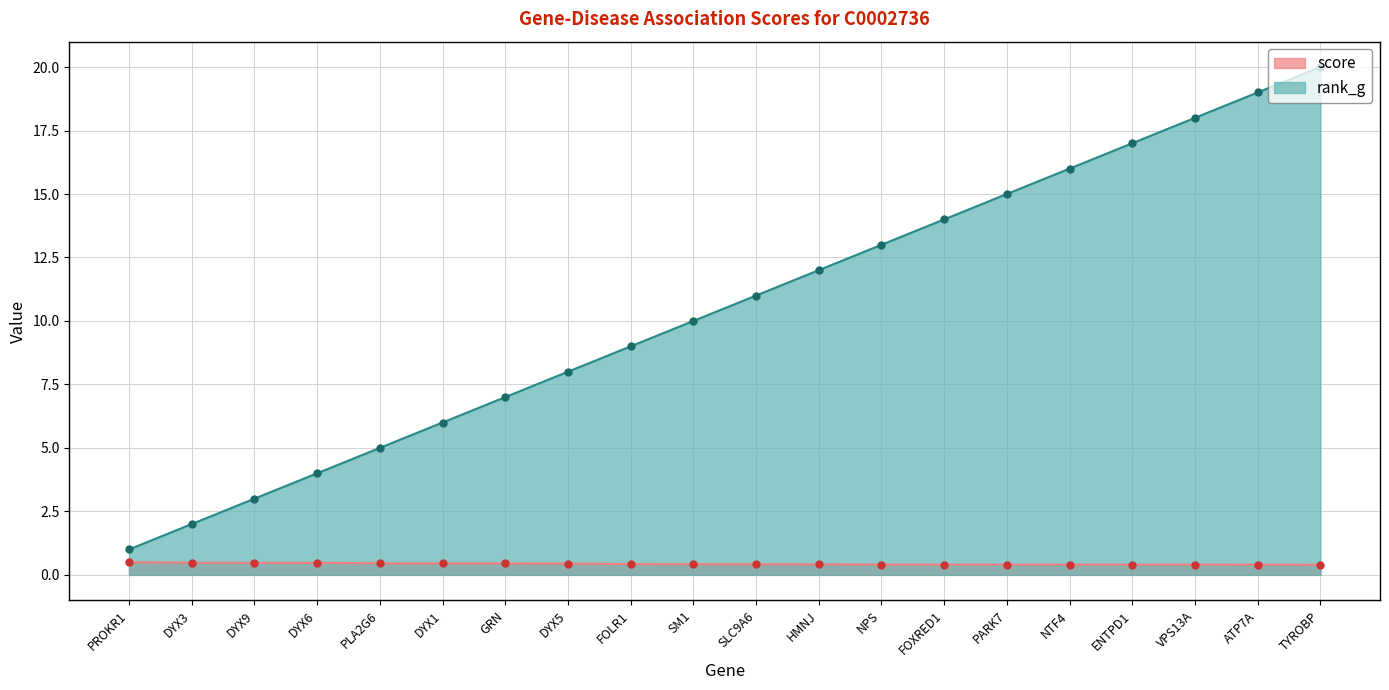

Which has a higher value, GRN or ATP7A?

GRN